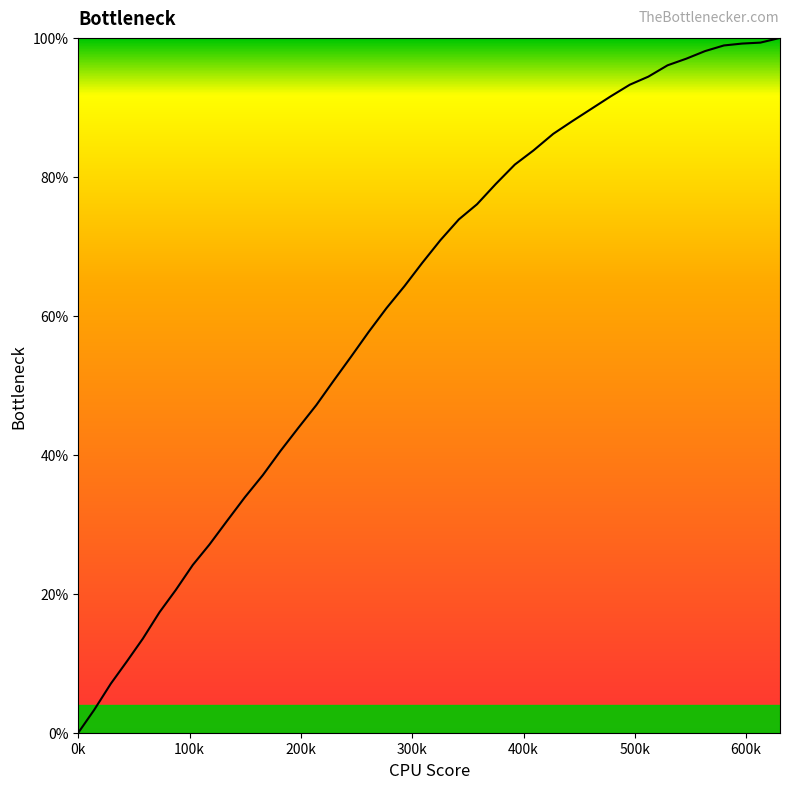

How many distinct data groups are displayed?

1